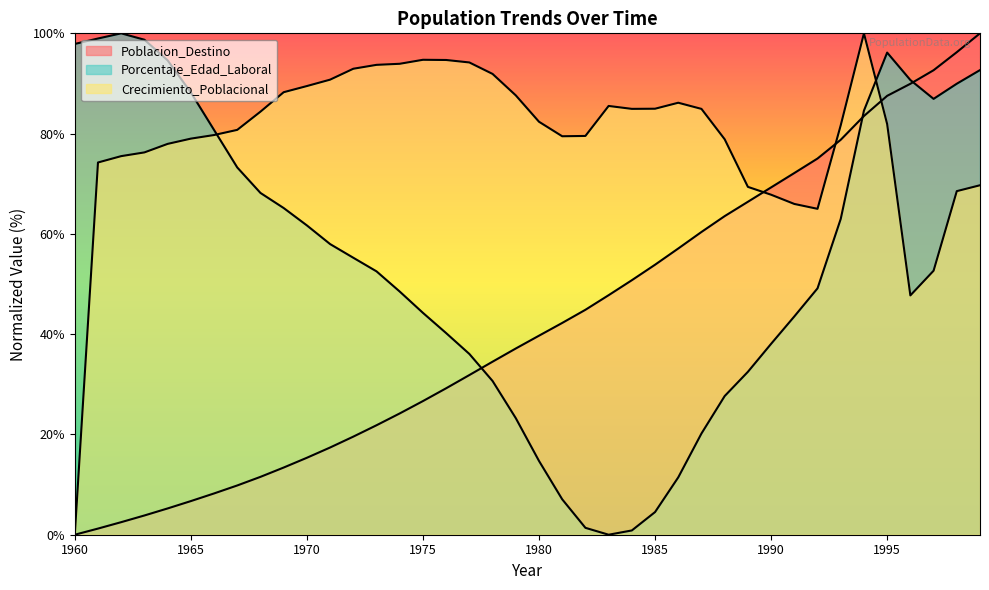

What are all the series names shown in the legend?

Poblacion_Destino, Porcentaje_Edad_Laboral, Crecimiento_Poblacional